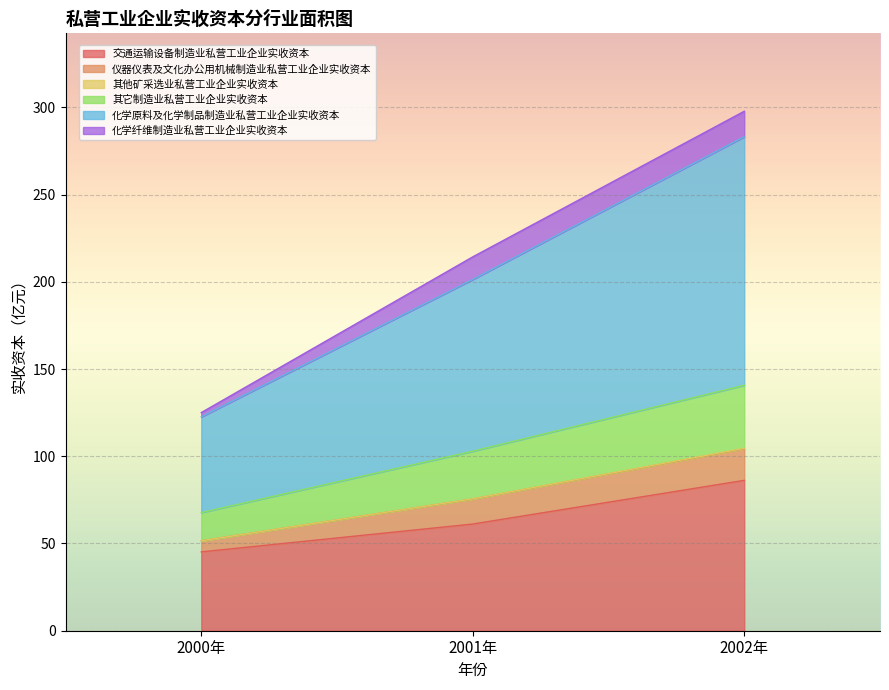

What is the label of the 3rd point from the left?

2002年